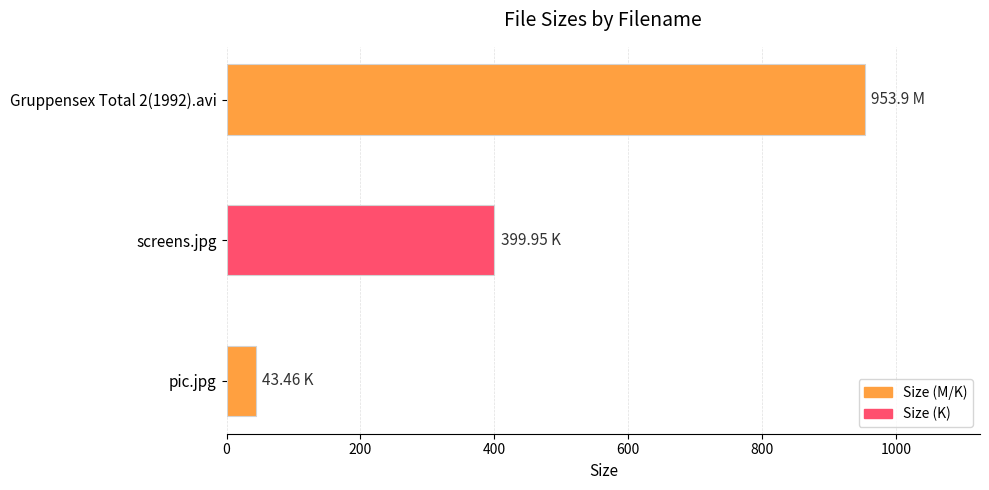

At which label is the value closest to 498?

screens.jpg